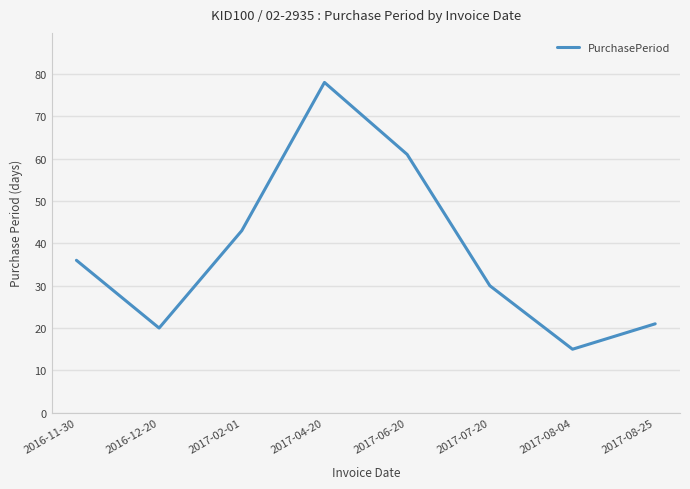

True or false: the data shows 30 at 2017-07-20.

True